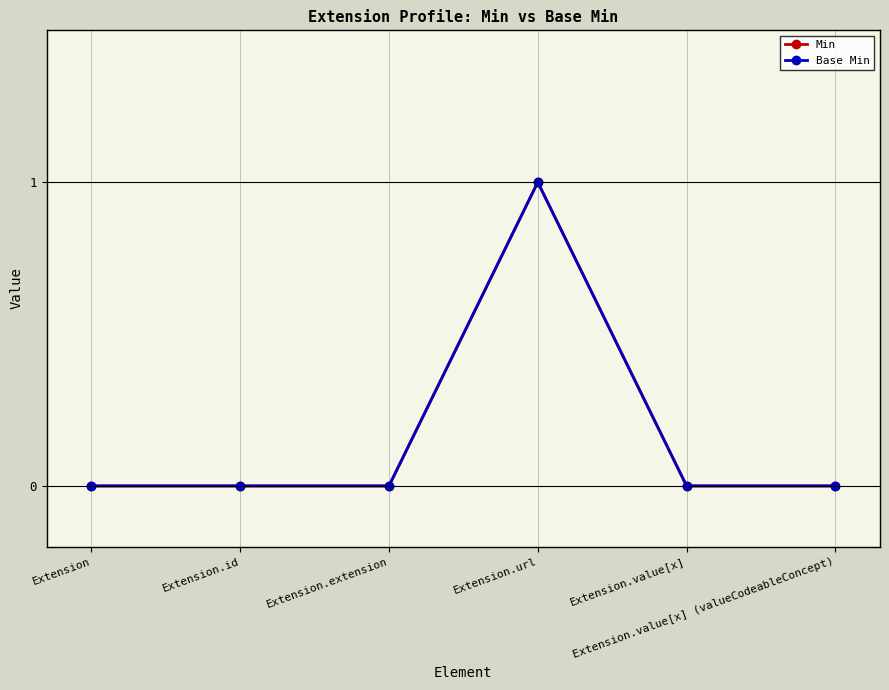

Rank the categories by Min value from lowest to highest.

Extension, Extension.id, Extension.extension, Extension.value[x], Extension.value[x] (valueCodeableConcept), Extension.url